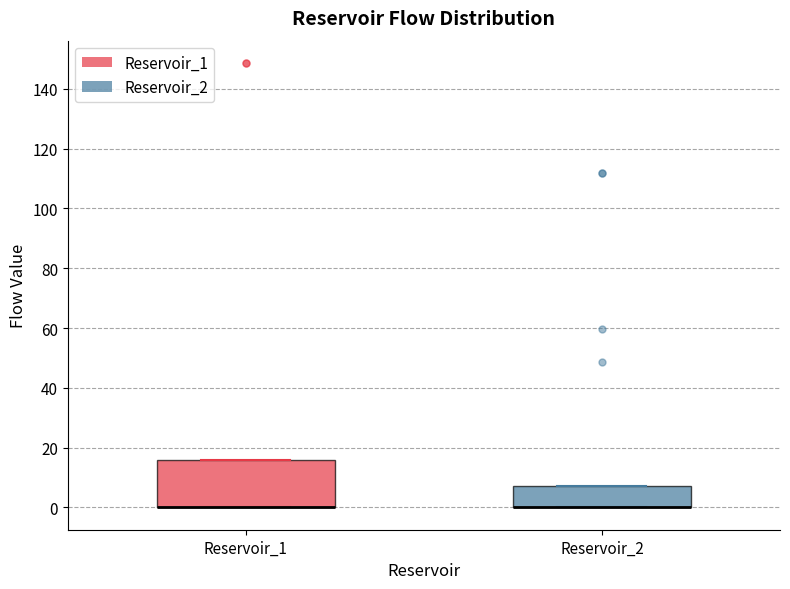

Comparing the boxes themselves (not the whiskers), which one is the tallest?

Reservoir_1